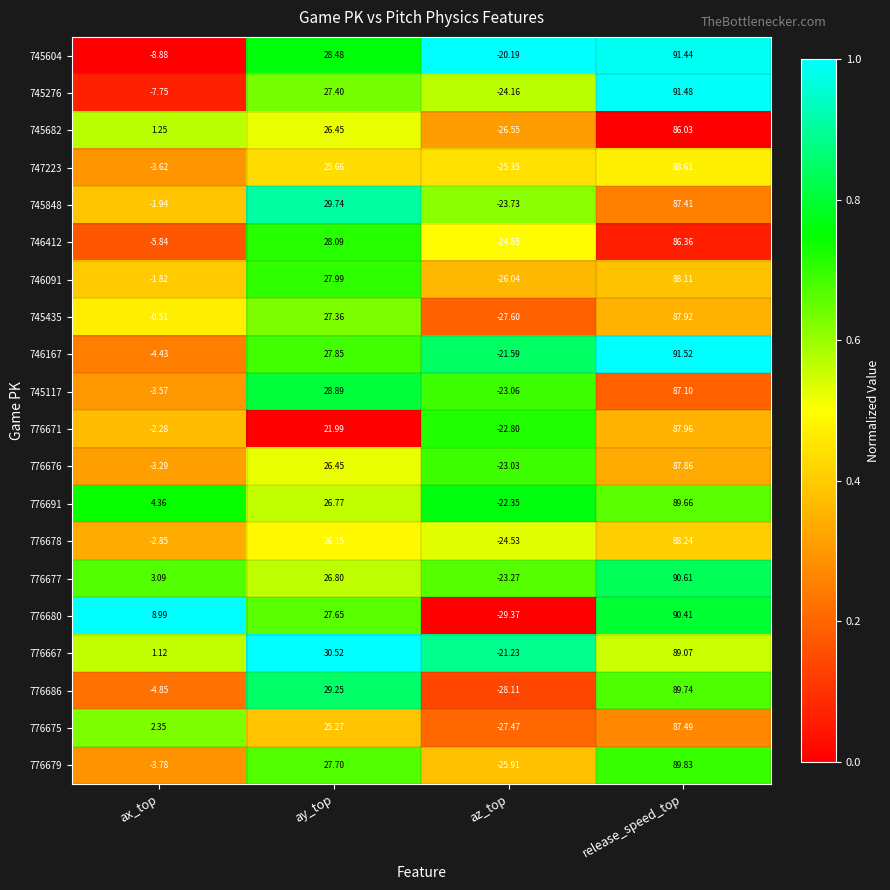

Which series has the largest total across all categories?

776667